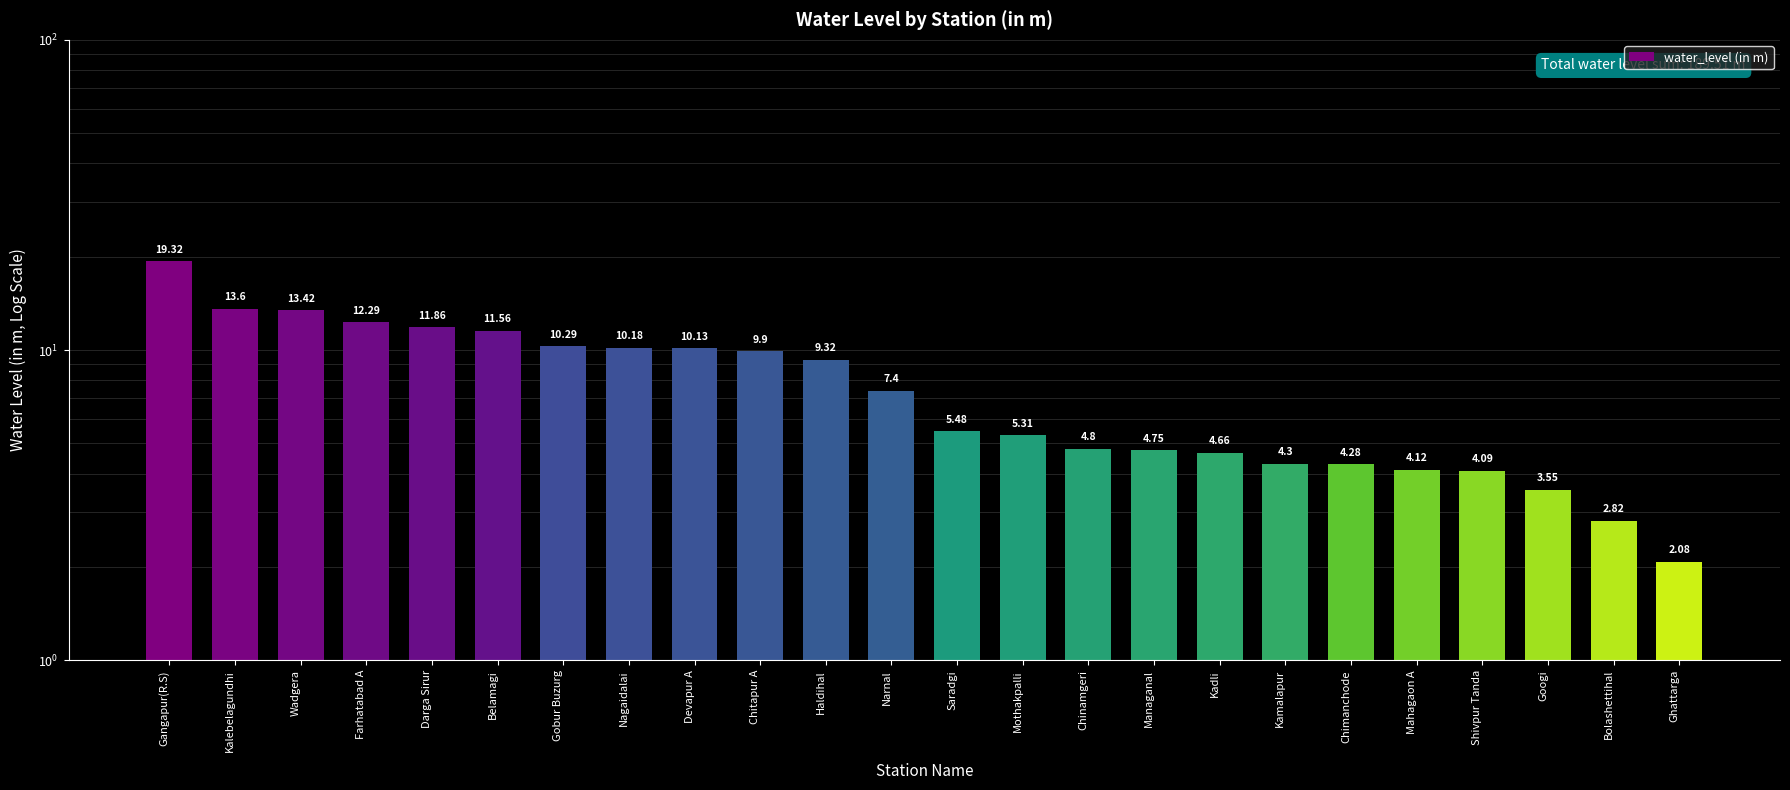

What position from the right is Googi?

3